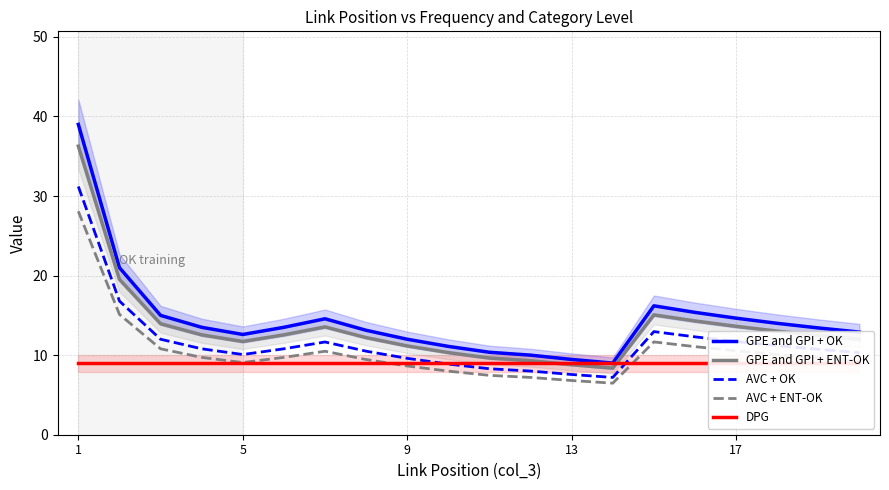

What is the average value of the DPG series?

9.0